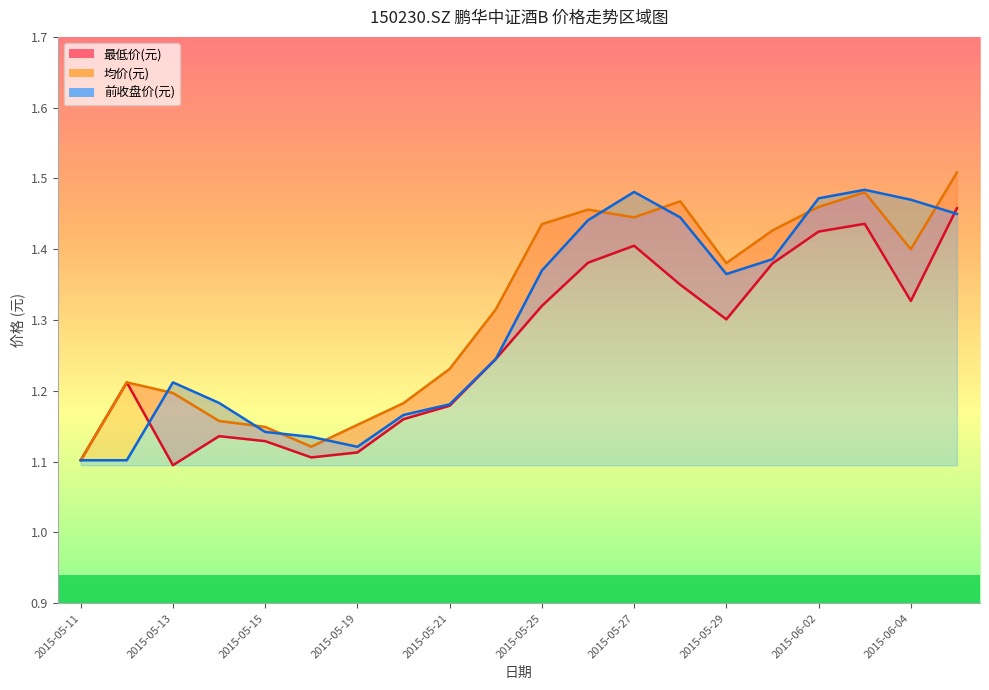

What is the label of the 6th point from the left?

2015-05-18